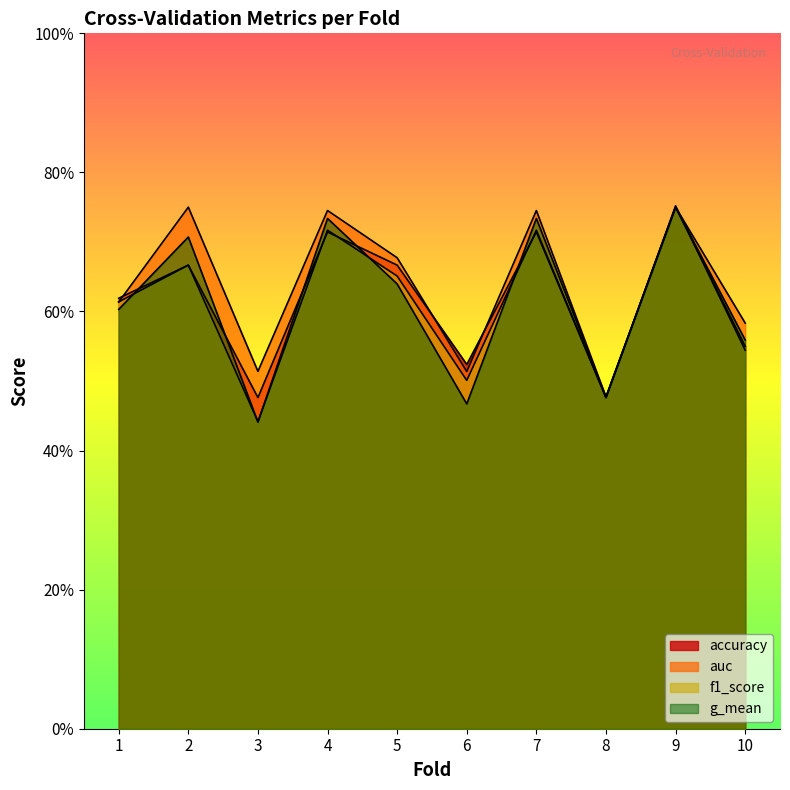

How many lines are shown in the chart?

4